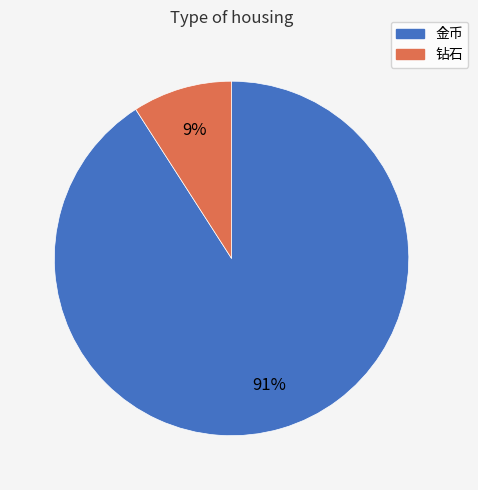

Is the sum of 钻石 and 金币 greater than half?

Yes